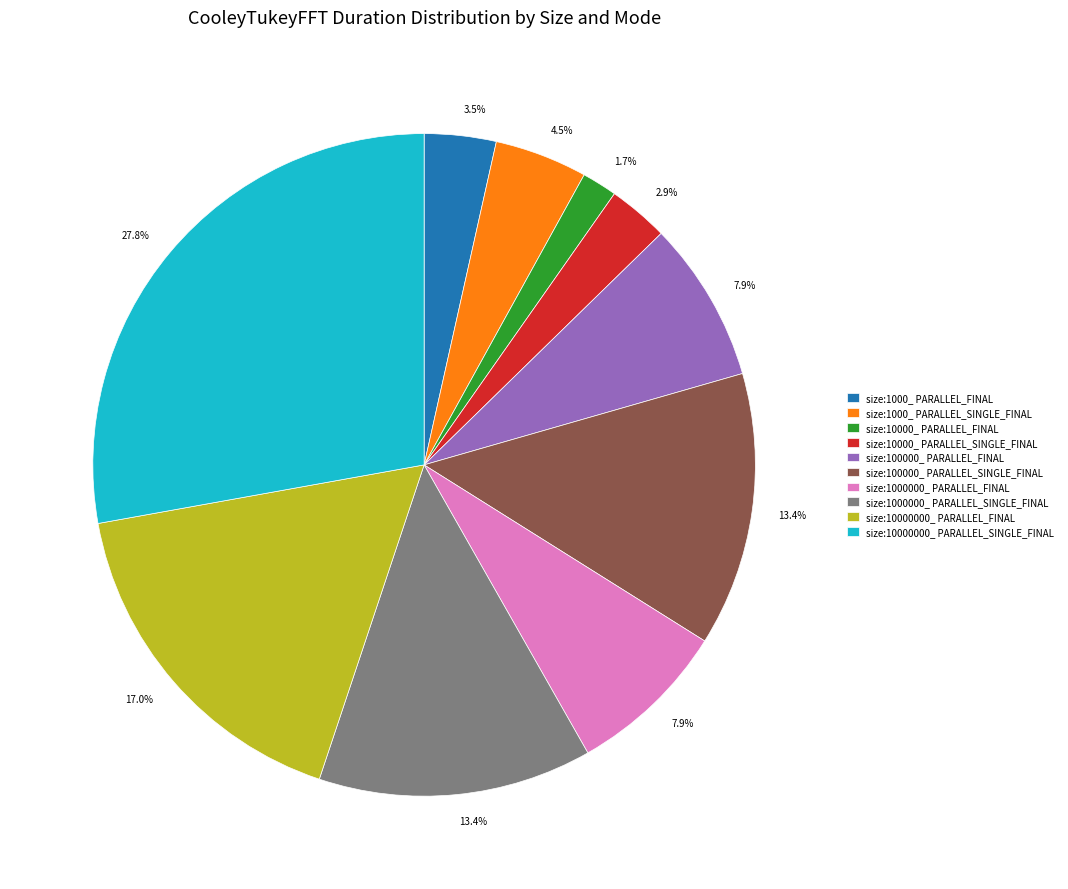

Is it true that size:10000000_ PARALLEL_SINGLE_FINAL is 40% of the pie?

False